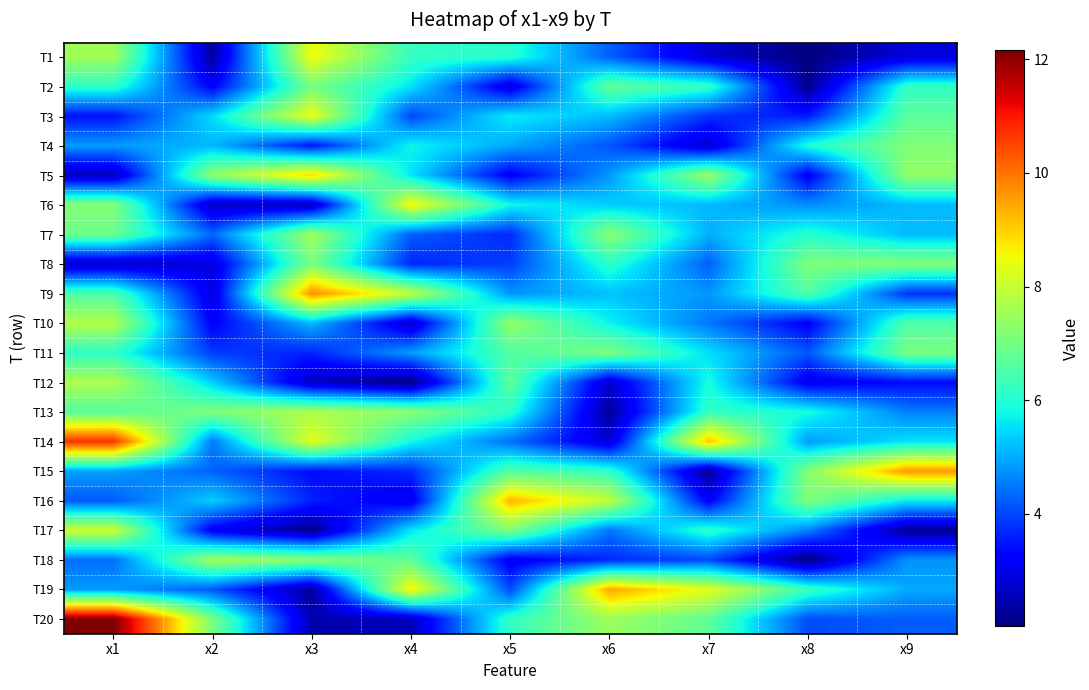

List the series in order of their peak value, highest first.

T20, T14, T9, T15, T19, T16, T5, T6, T1, T3, T17, T10, T12, T13, T18, T7, T8, T4, T11, T2